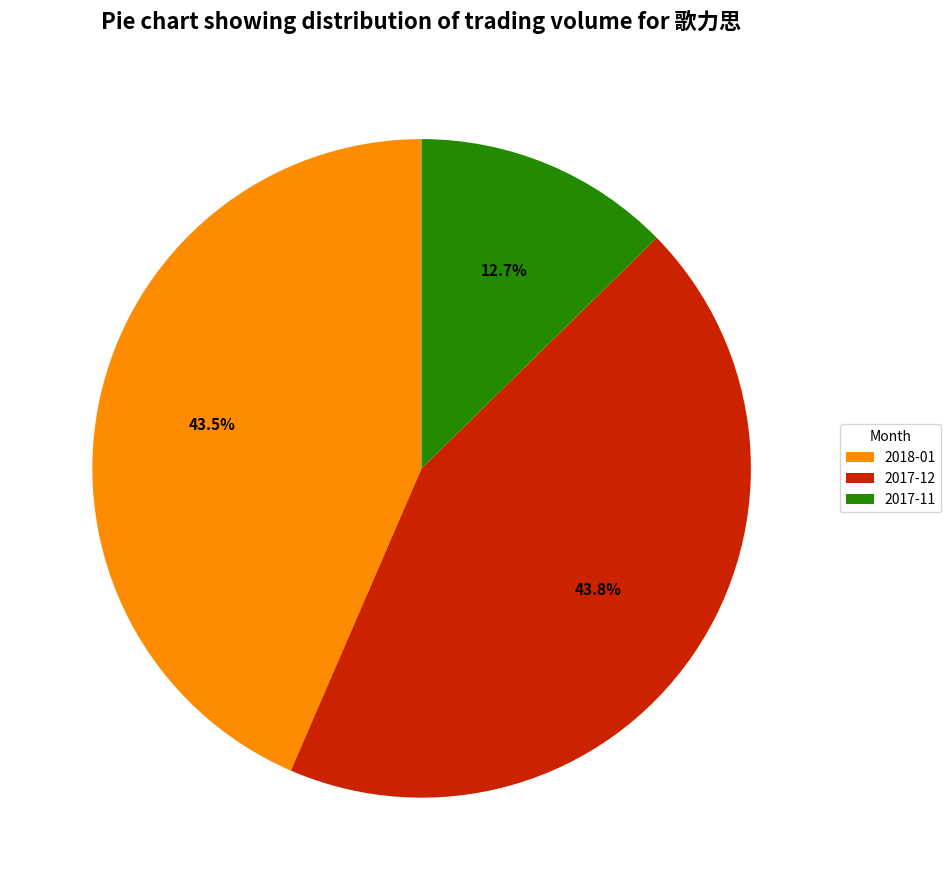

Which category has the smallest portion of the pie?

2017-11